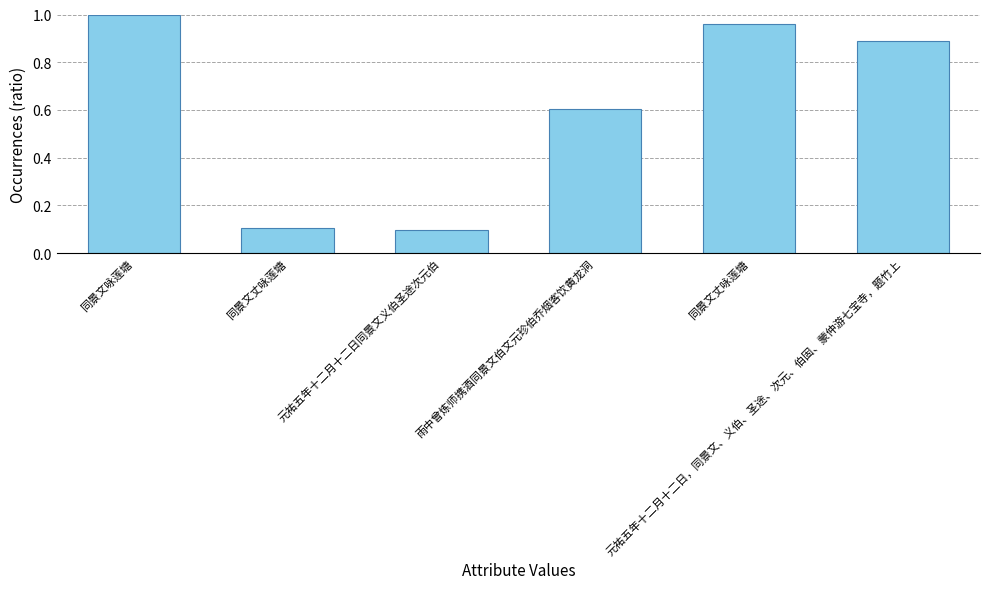

What is the greatest value displayed?

1.0